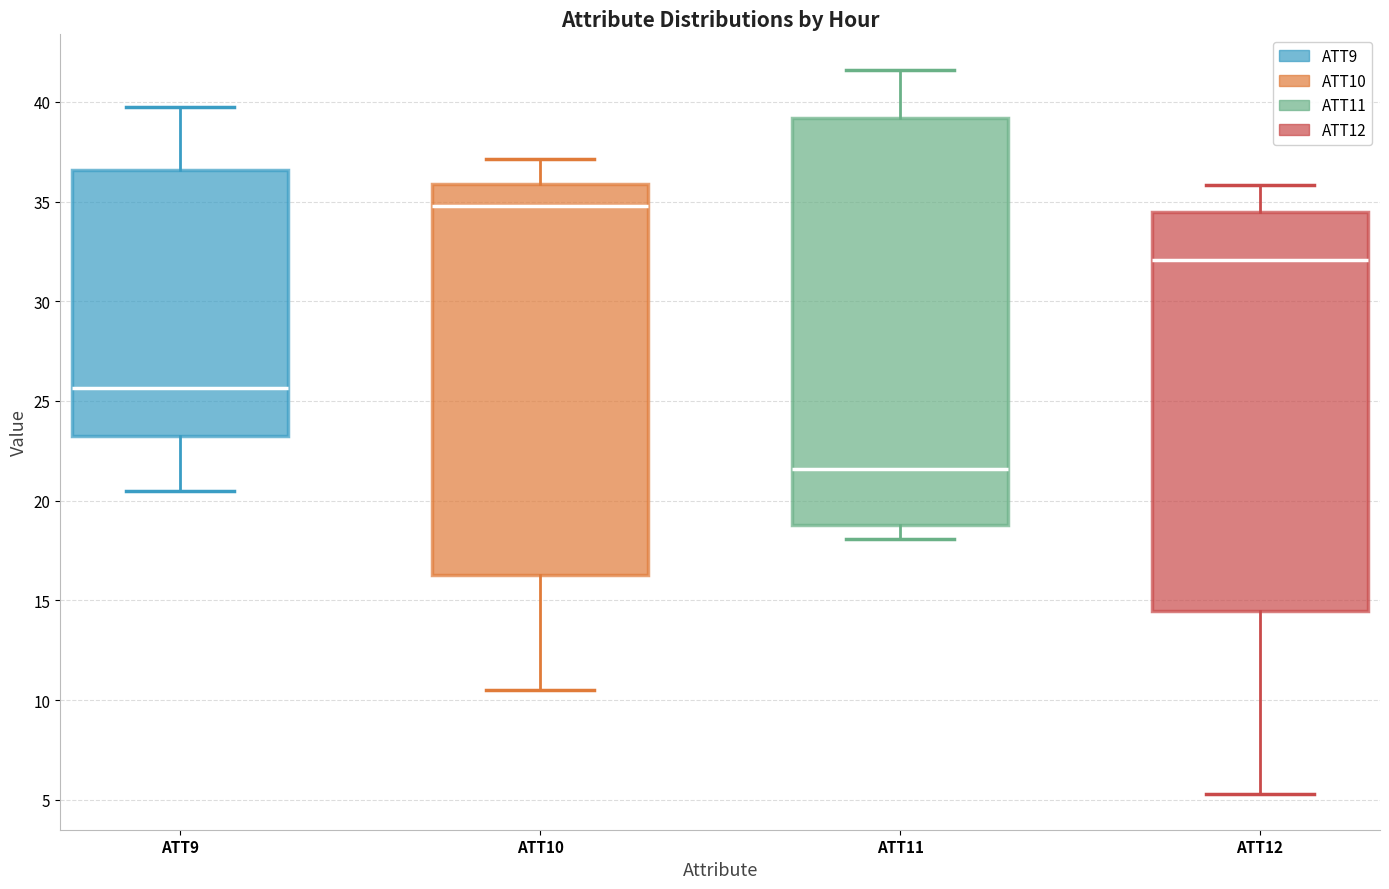

Reading left to right, read every box against the y-axis: the position of its median line, the range the box covers, and the ends of its whiskers. The values are not printed on the chart, so give them approximately, as read against the axis.

ATT9: median 25.5, box 23.0 to 36.5, whiskers 20.5 to 39.5
ATT10: median 35.0, box 16.5 to 36.0, whiskers 10.5 to 37.0
ATT11: median 21.5, box 19.0 to 39.0, whiskers 18.0 to 41.5
ATT12: median 32.0, box 14.5 to 34.5, whiskers 5.5 to 36.0